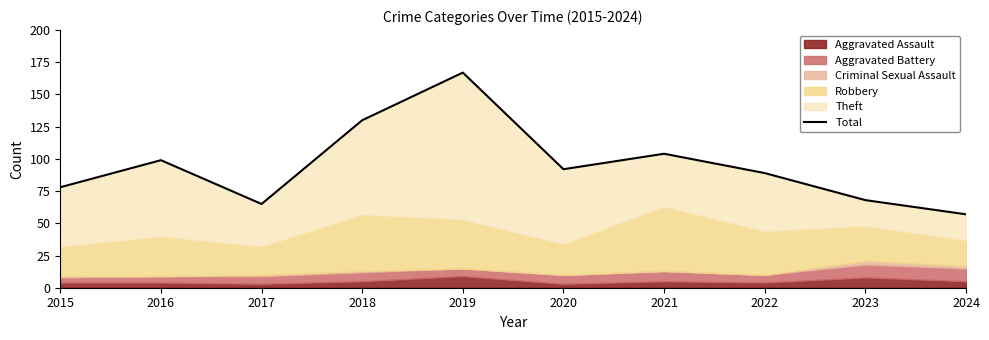

Rank the categories by value from lowest to highest.

2024, 2017, 2023, 2015, 2022, 2020, 2016, 2021, 2018, 2019